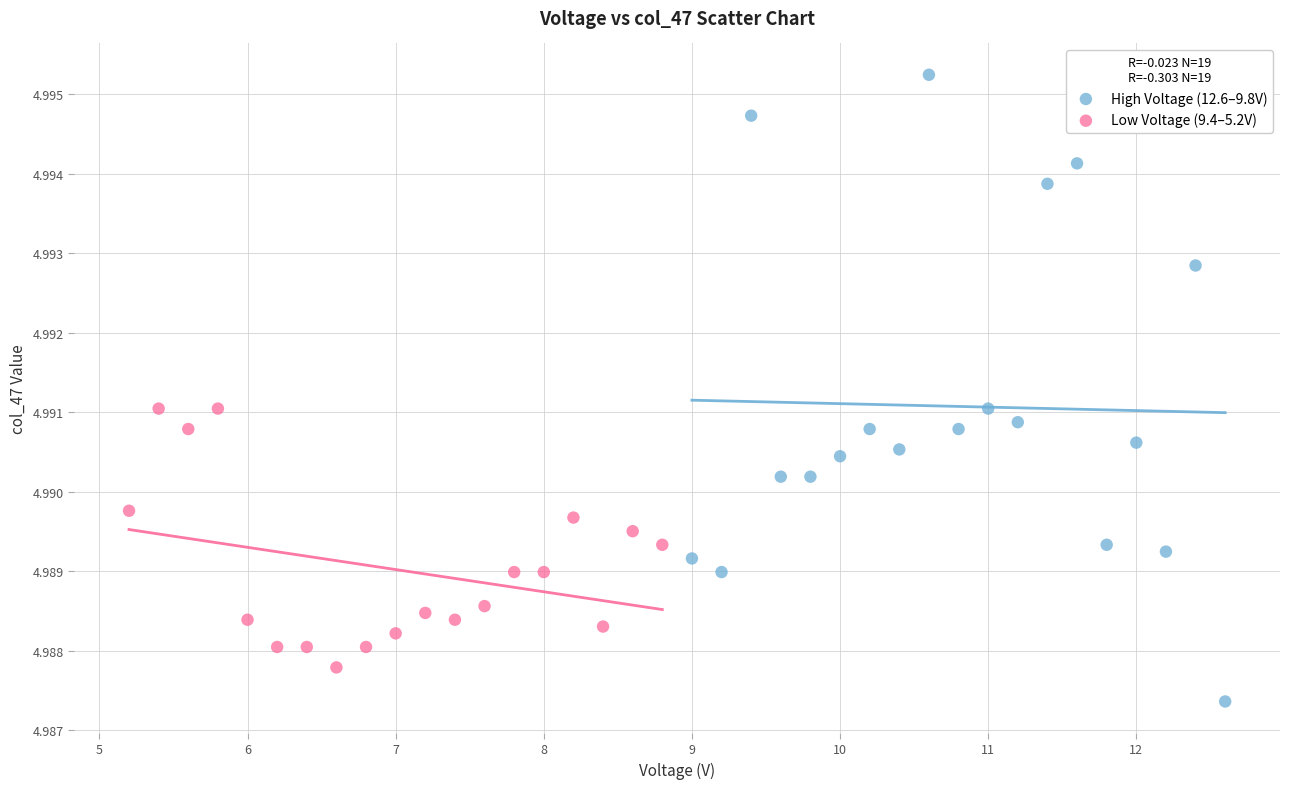

Which series has the largest Y range (max minus min)?

High Voltage (12.6–9.8V)